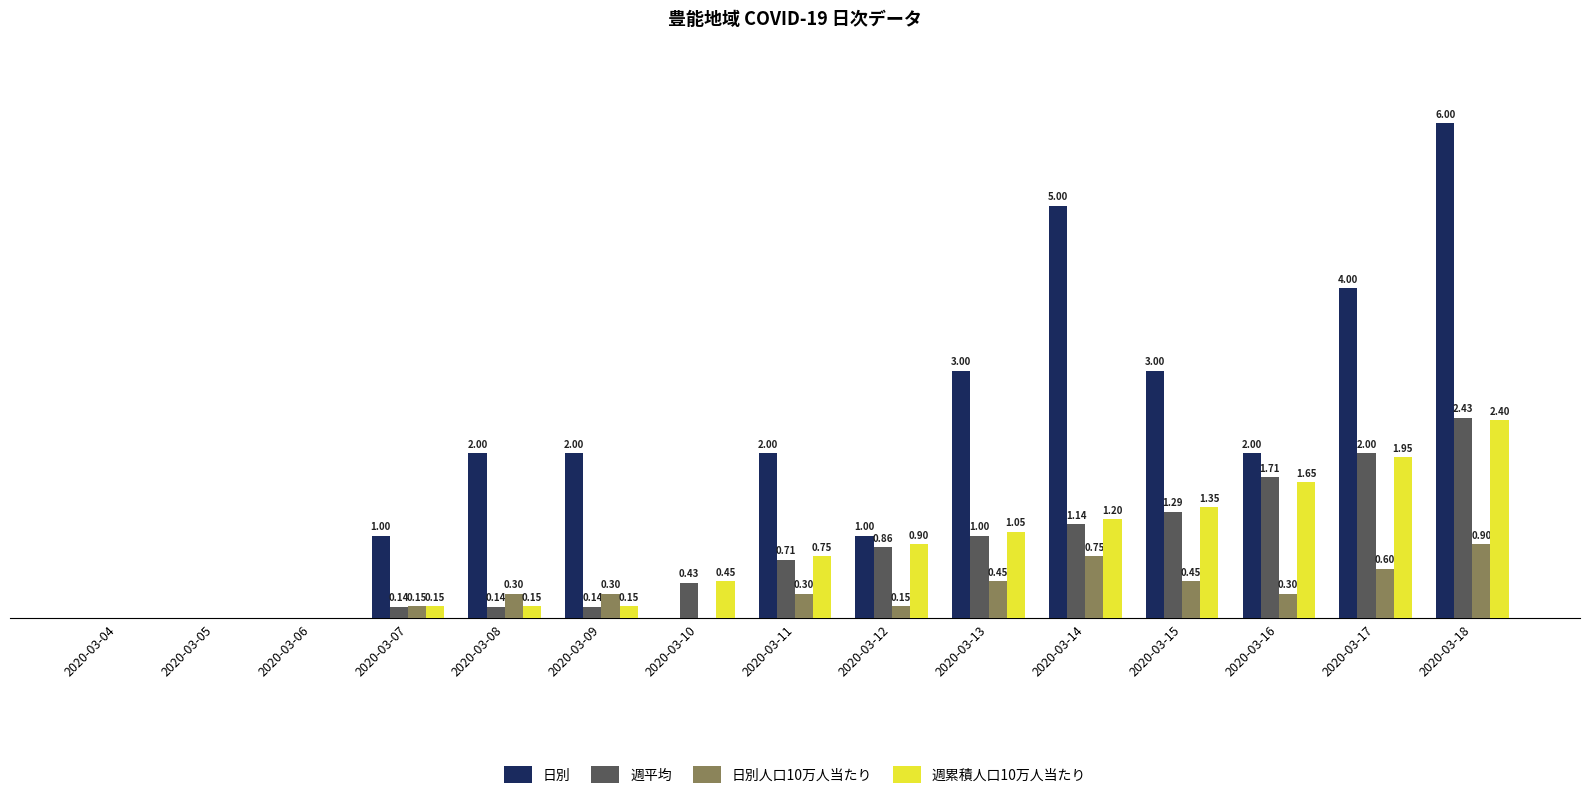

Are the bars horizontal?

No